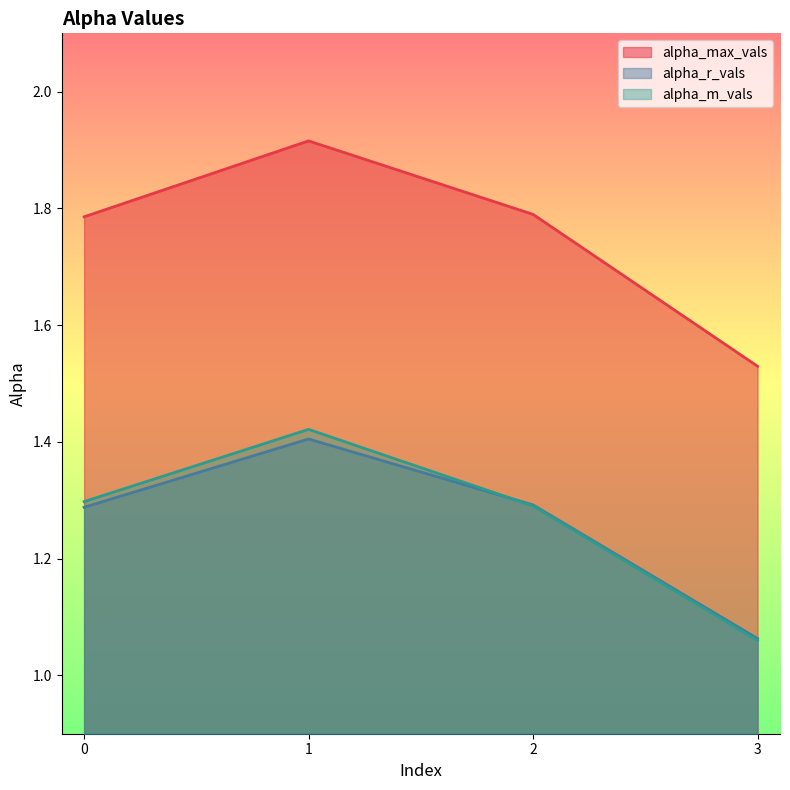

What is the value of the alpha_r_vals point at the 2nd from the left?

1.4